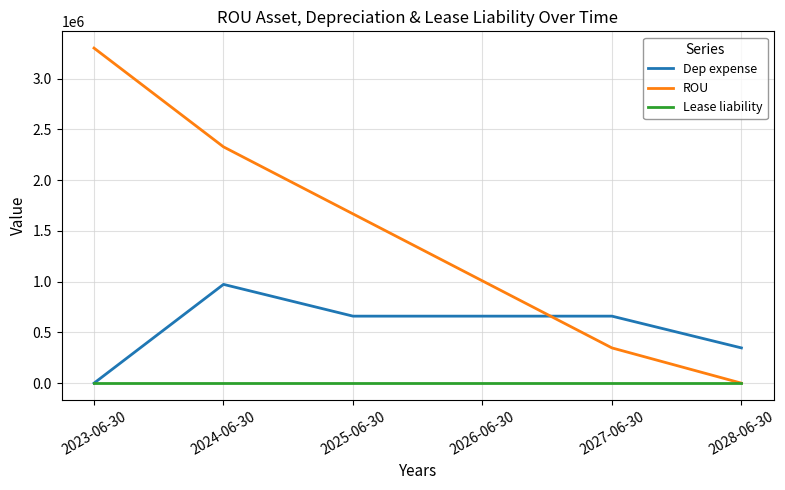

How many values in Dep expense are above zero?

5